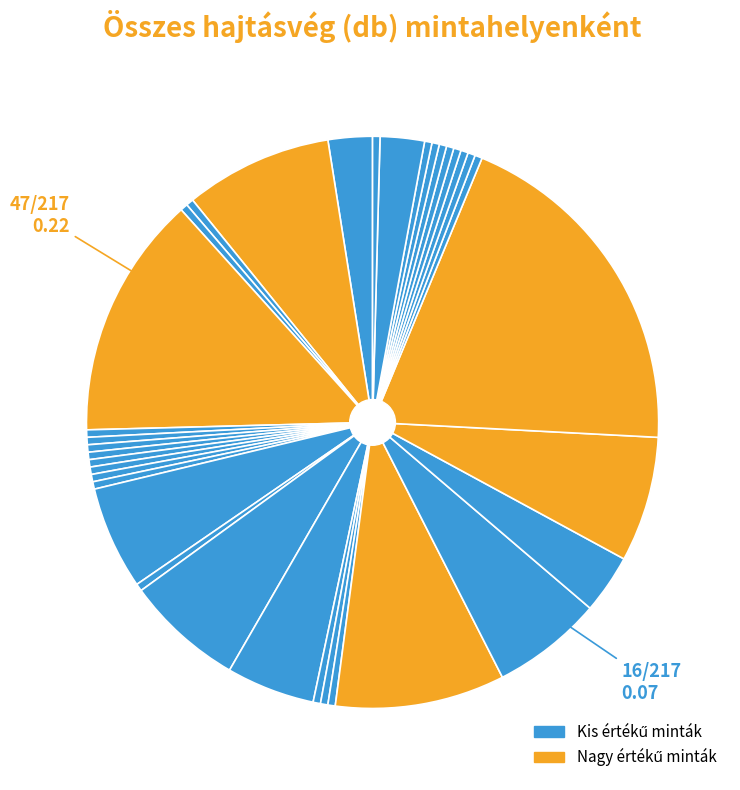

Rank the categories by value from lowest to highest.

3, 4, 6, 7, 8, 9, 10, 11, 12, 13, 15, 18, 19, 20, 26, 27, 28, 29, 30, 31, 32, 33, 35, 1, 34, 23, 17, 14, 22, 16, 24, 2, 21, 5, 25